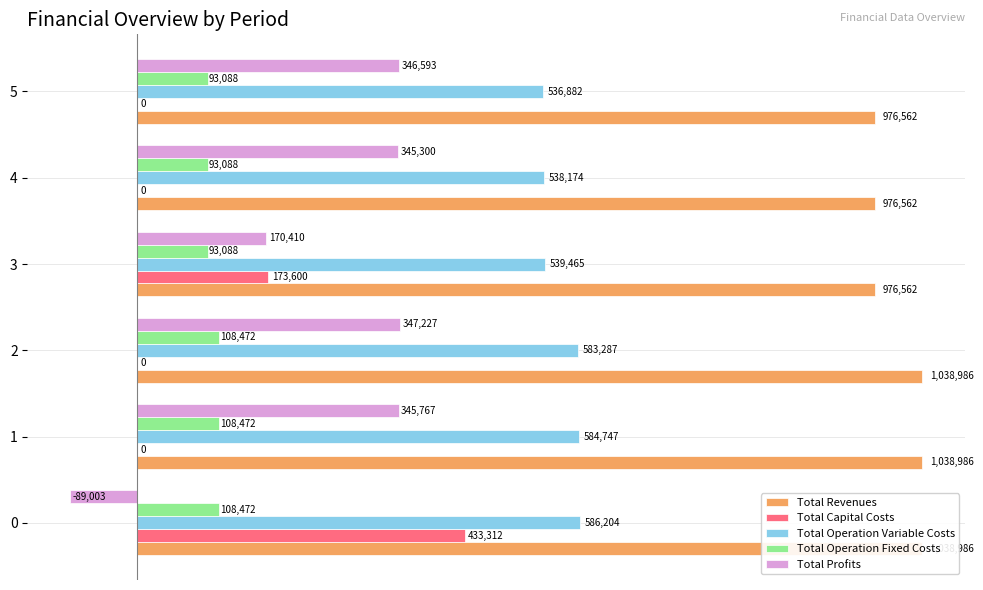

Which series has the widest spread of values?

Total Profits